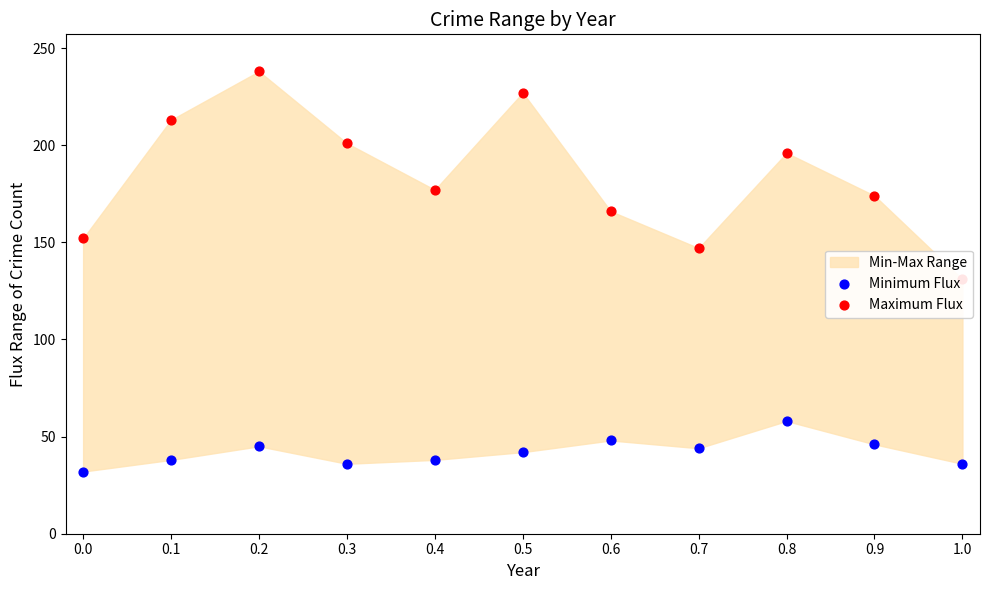

Which series has the widest spread of Y values?

Maximum Flux